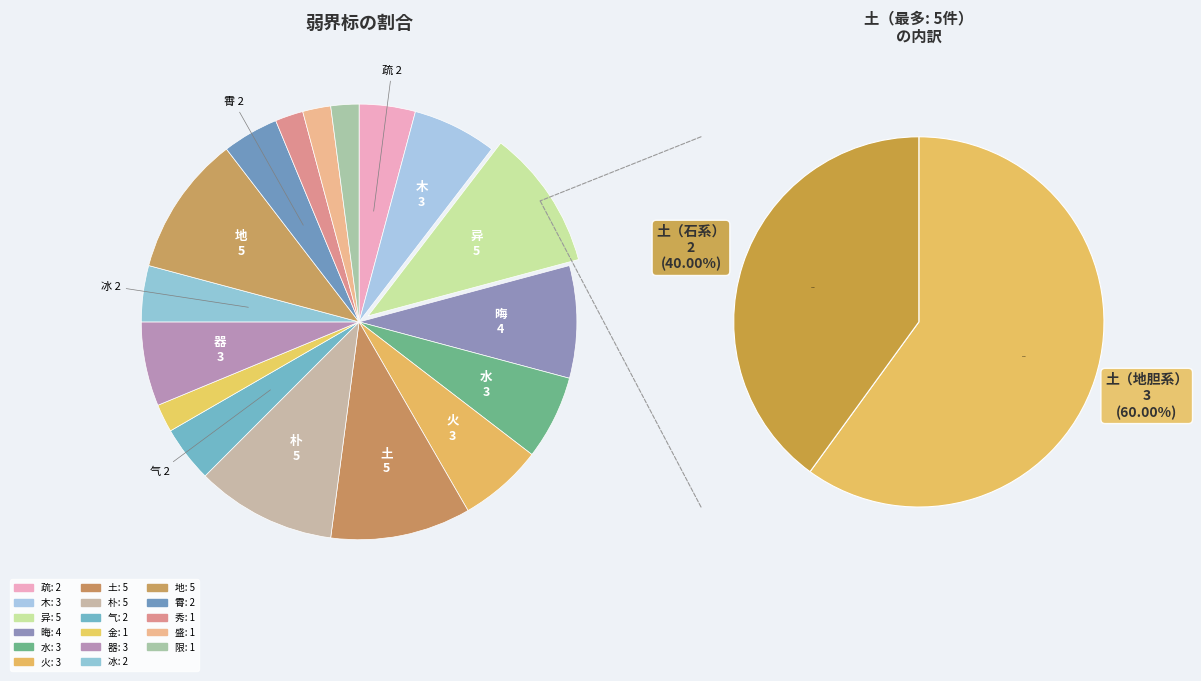

Is there a majority slice in this chart?

No